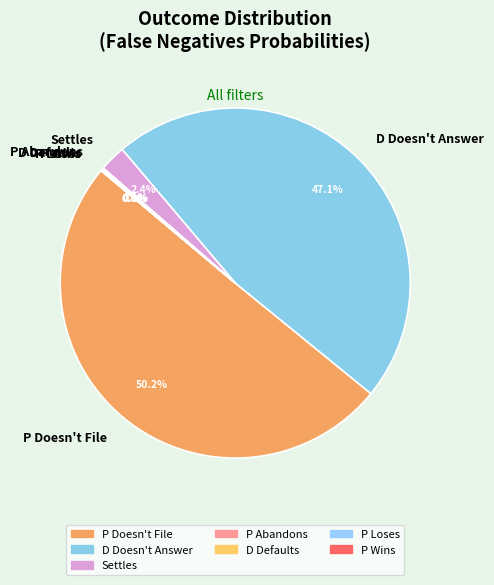

Which slice is the largest?

P Doesn't File